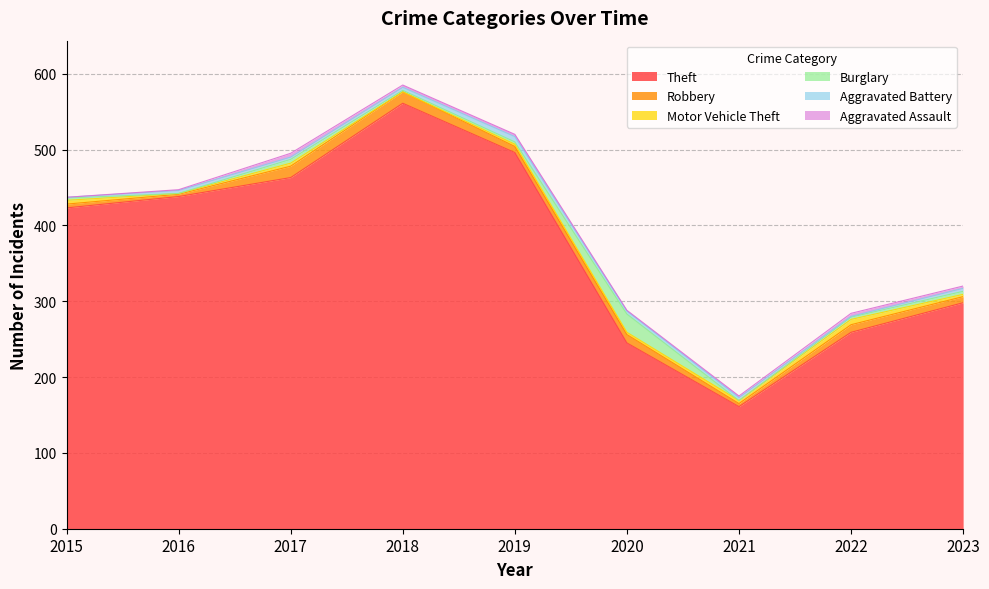

What is the greatest value displayed?

561